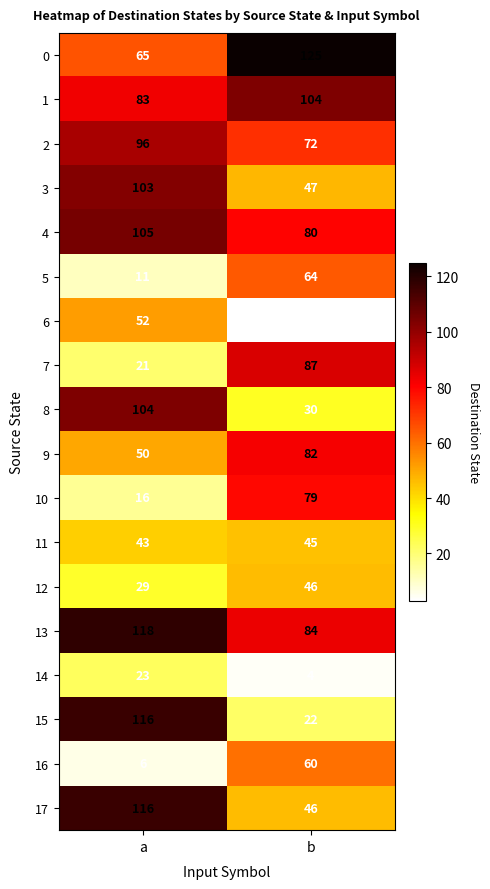

What is the difference between the 6 values at a and b?

49